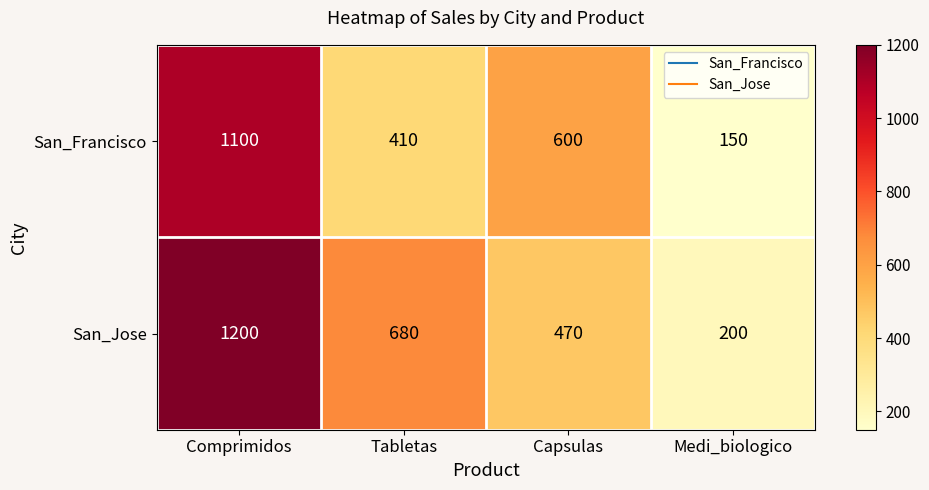

List the series in order of their overall mean, highest first.

San_Jose, San_Francisco